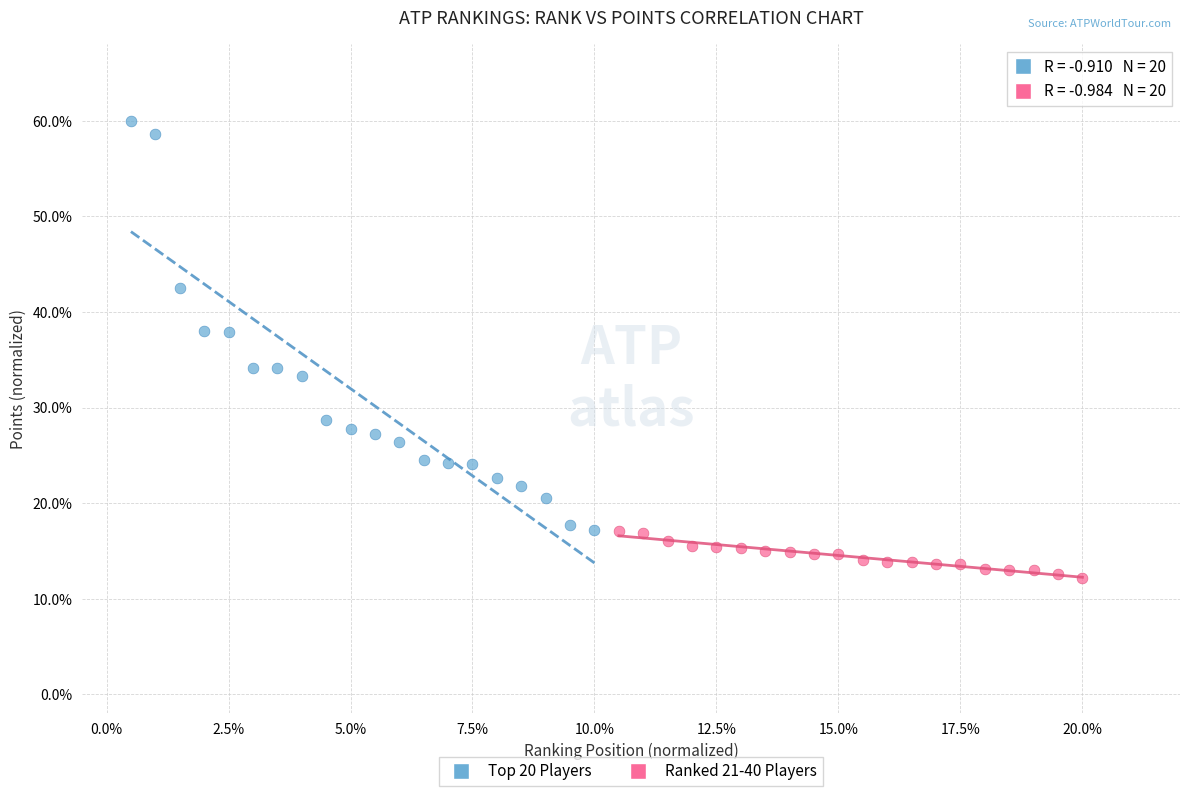

What are all the series names shown in the legend?

Top 20 Players, Ranked 21-40 Players